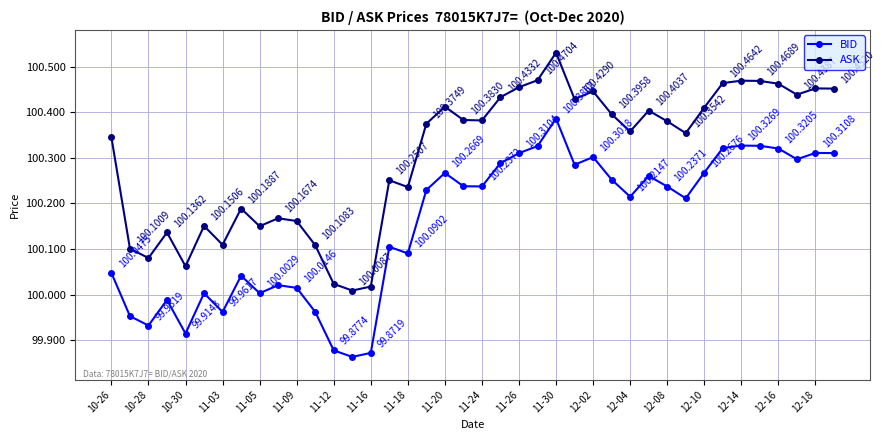

Which series has the widest spread of values?

BID